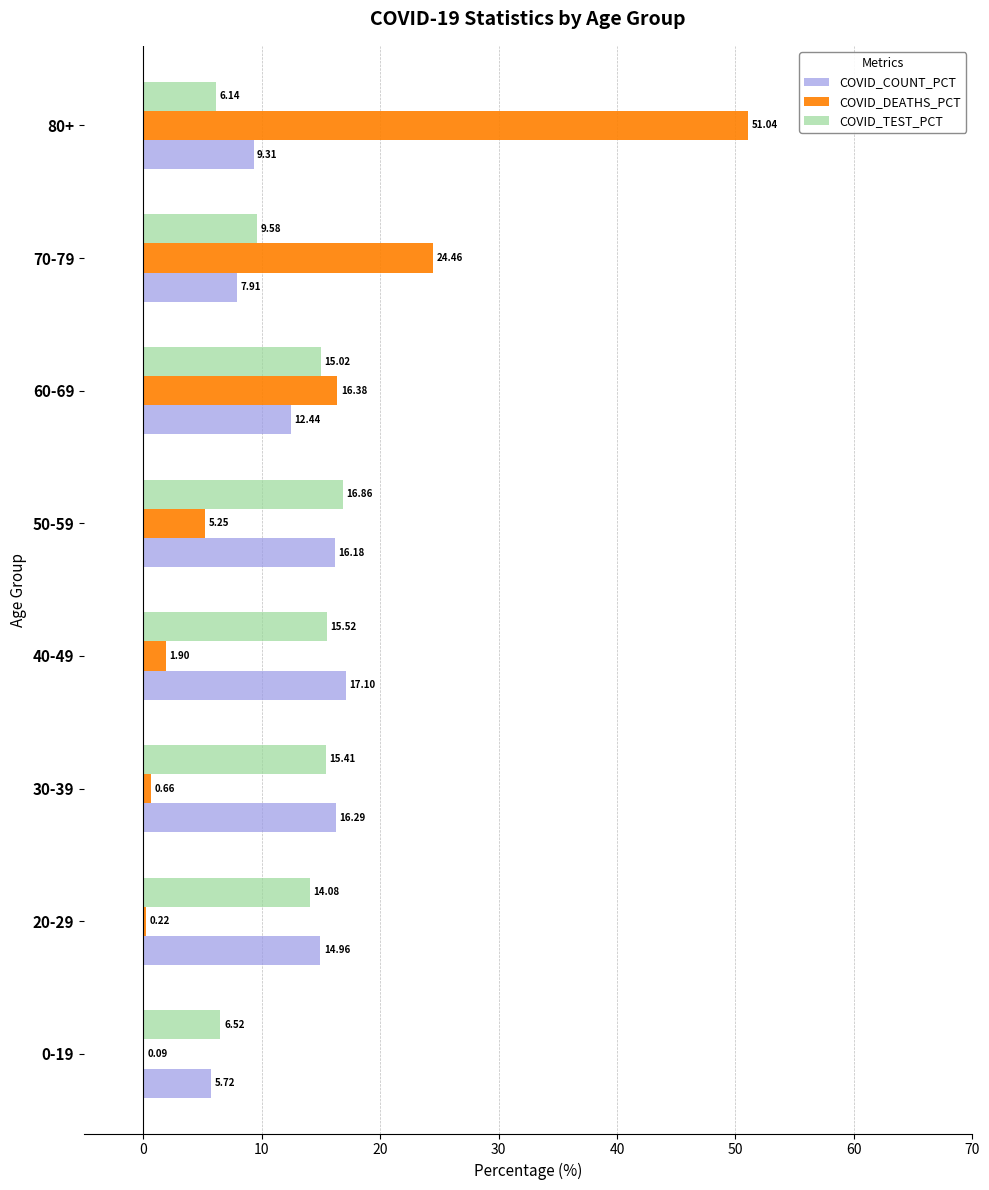

At which category is the sum across all series the highest?

80+